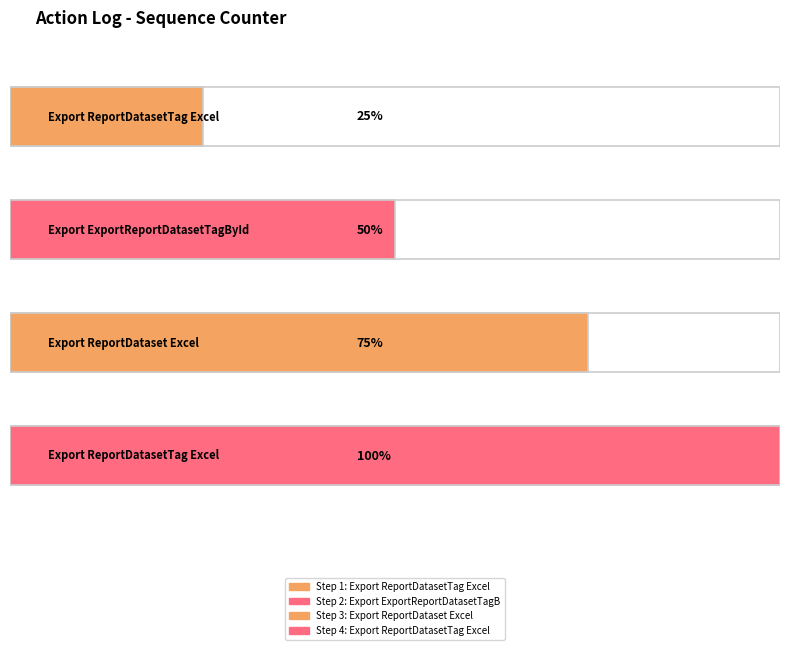

Which has a higher value, Export ReportDataset Excel or Export ExportReportDatasetTagById?

Export ReportDataset Excel